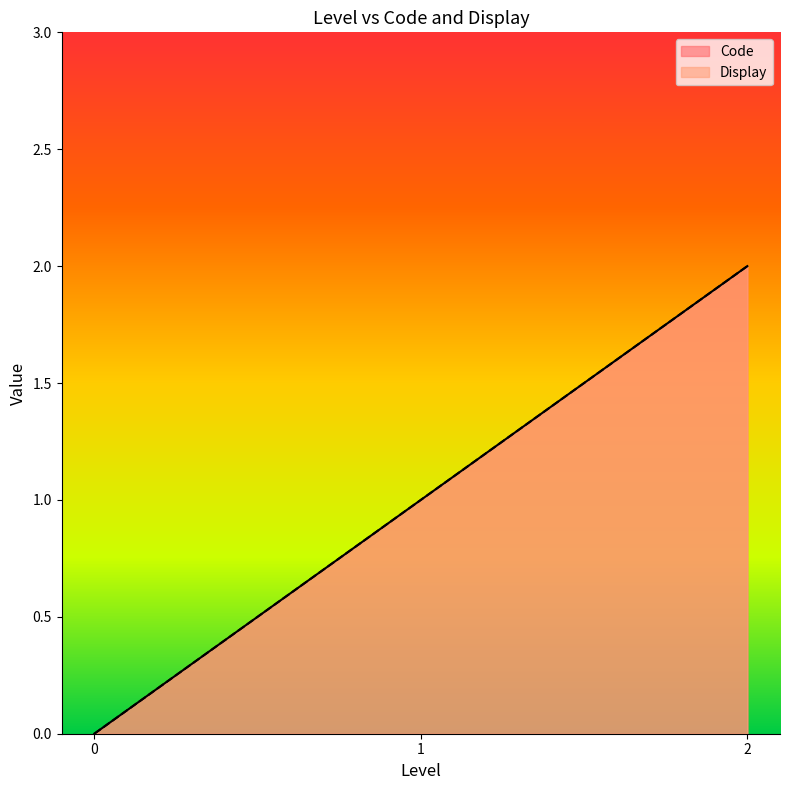

What are all the series names shown in the legend?

Code, Display